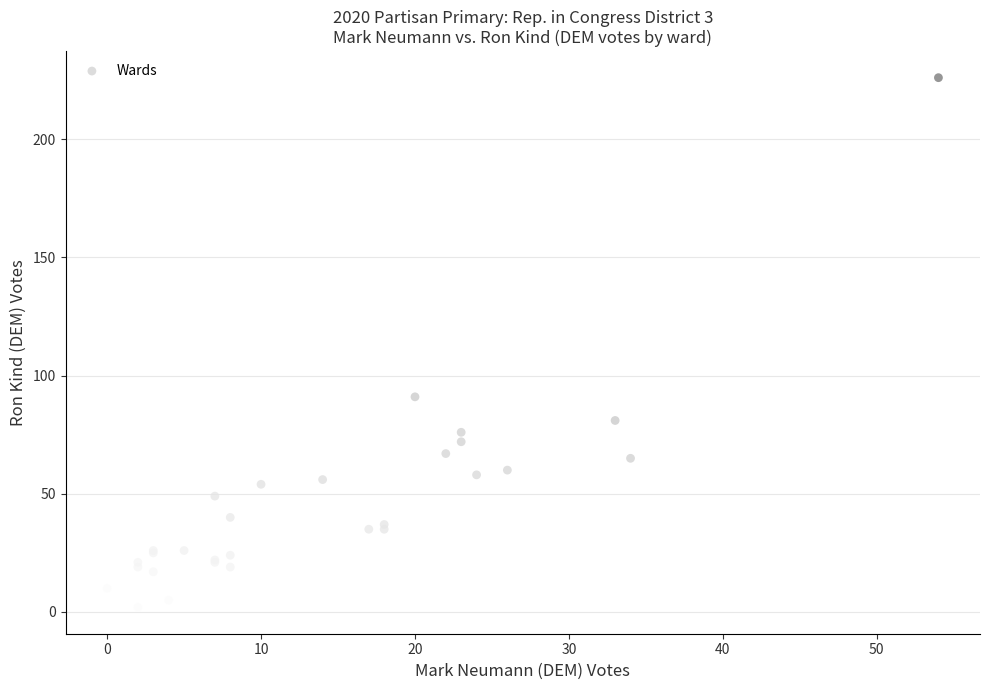

What Y value in the scatter plot is closest to 114?

91